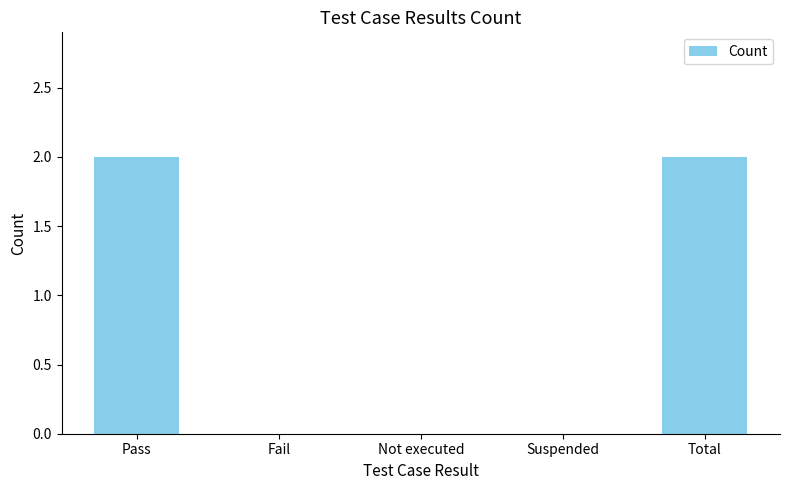

What is the sum of all values?

4